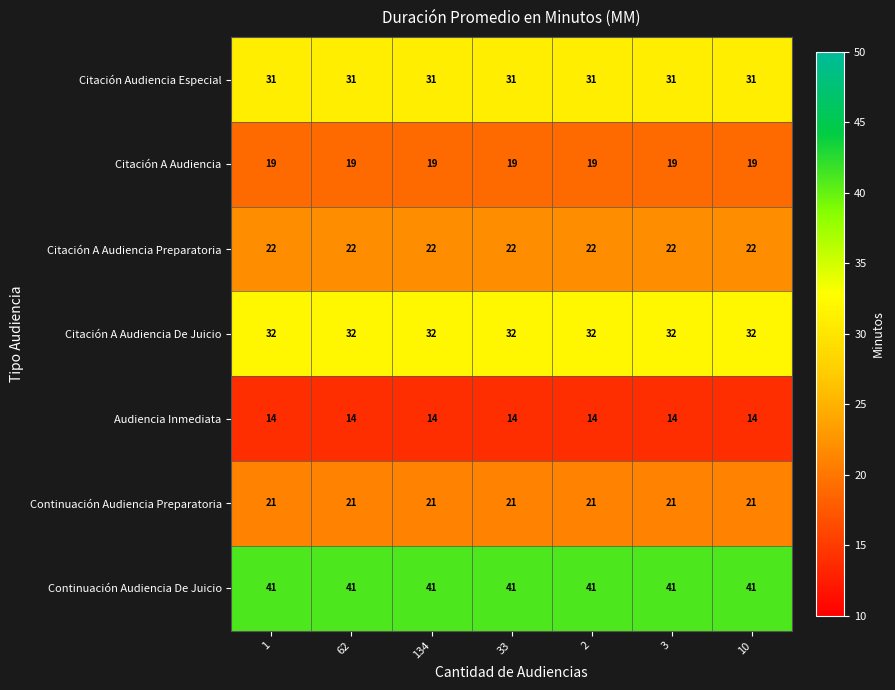

At 10, list the series in order from largest to smallest.

Continuación Audiencia De Juicio, Citación A Audiencia De Juicio, Citación Audiencia Especial, Citación A Audiencia Preparatoria, Continuación Audiencia Preparatoria, Citación A Audiencia, Audiencia Inmediata